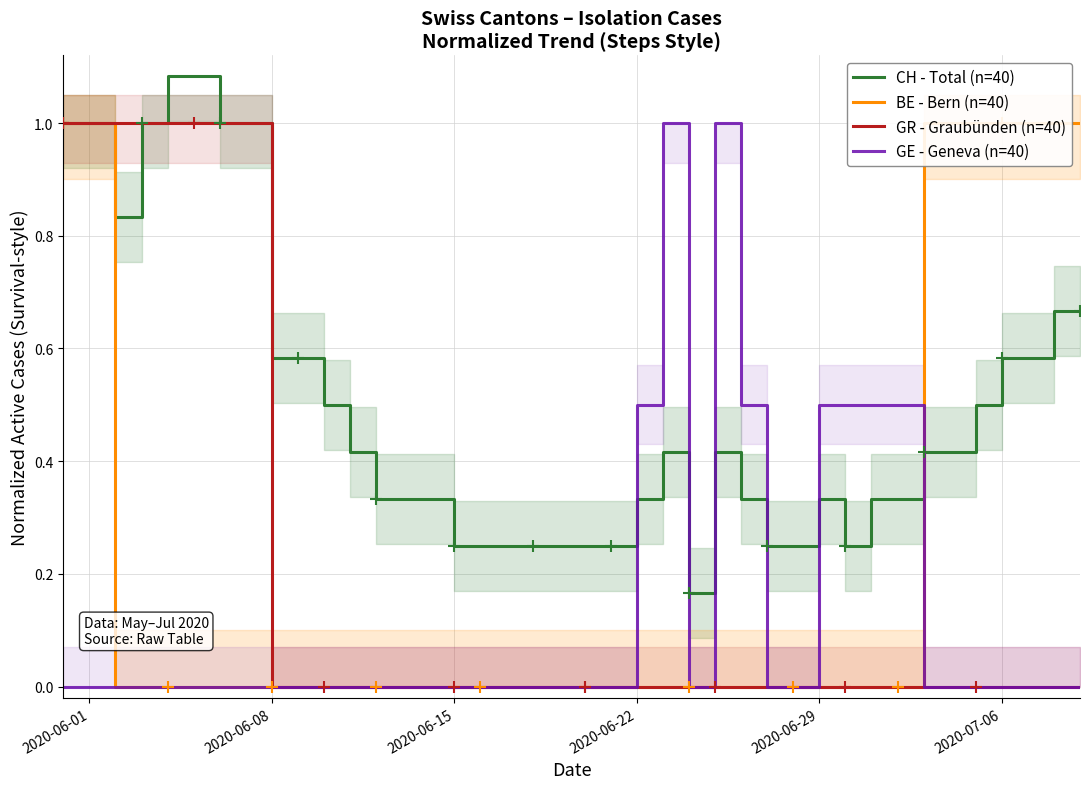

Which series ends up on top after the final intersection of GE - Geneva (n=40) and CH - Total (n=40)?

CH - Total (n=40)